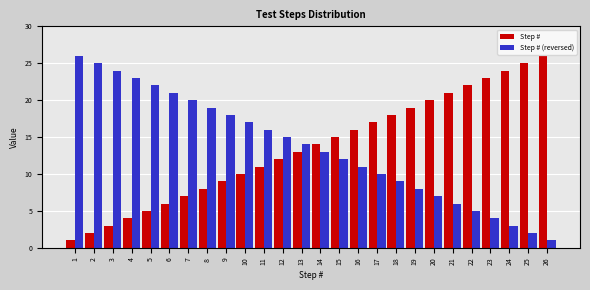

True or false: Step # (reversed) has a value of 43 at 3.

False